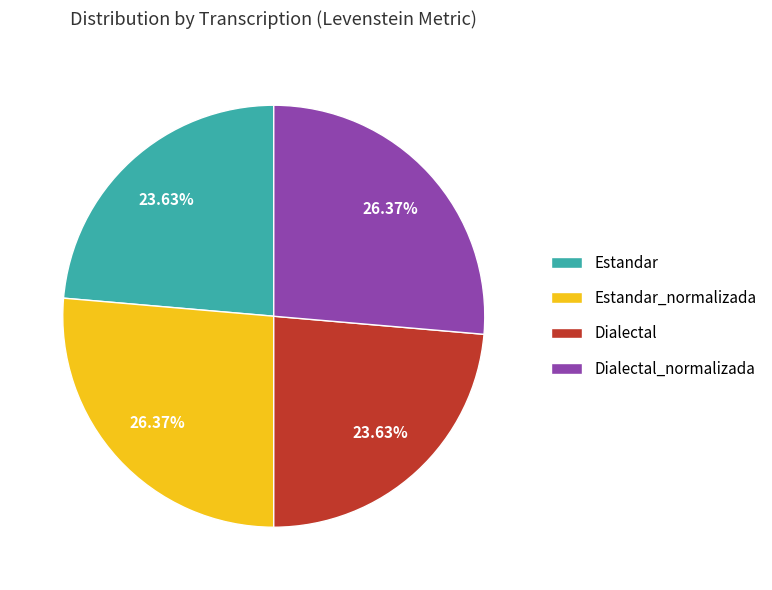

The Estandar slice represents 24% of the pie. True or false?

True